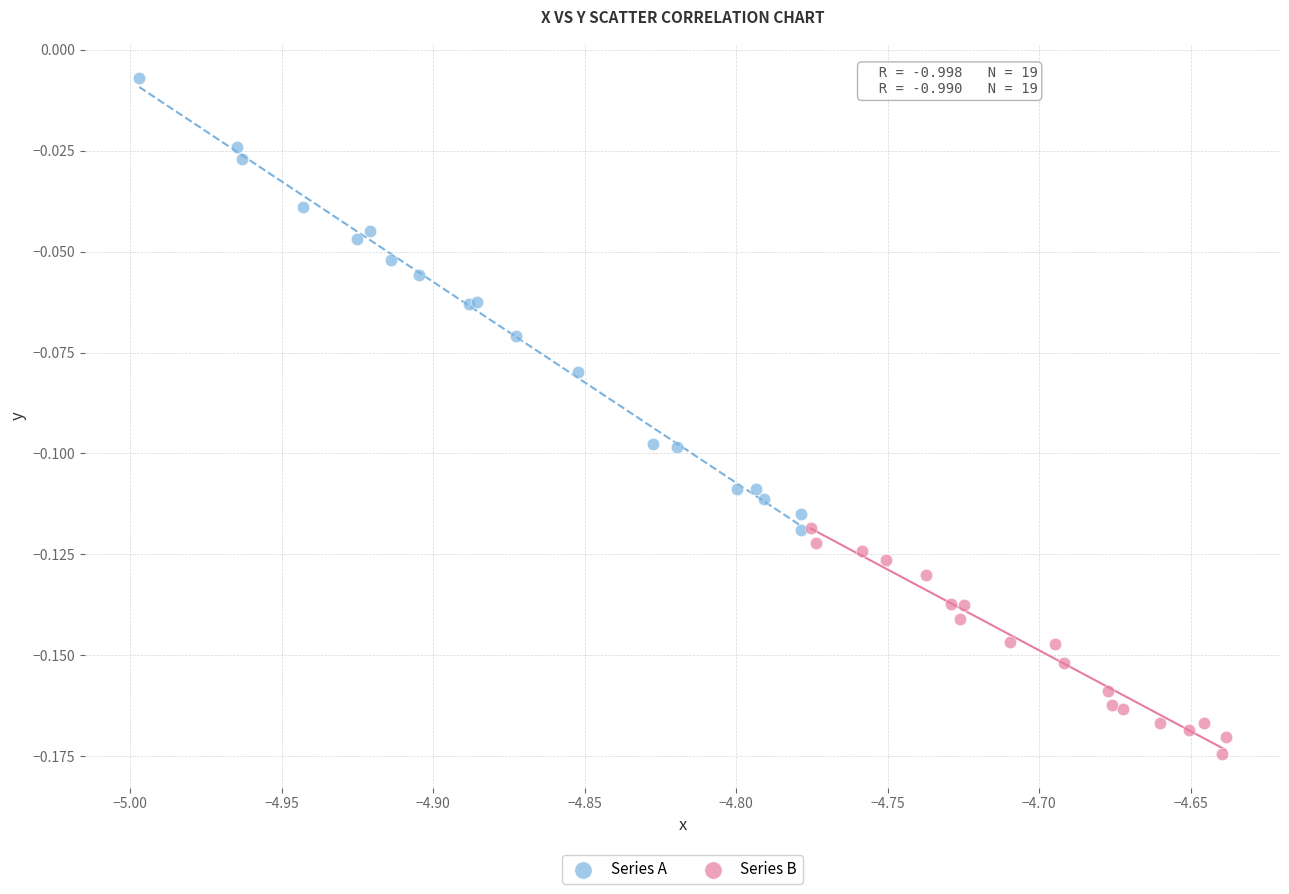

Which series has the largest Y range (max minus min)?

Series A